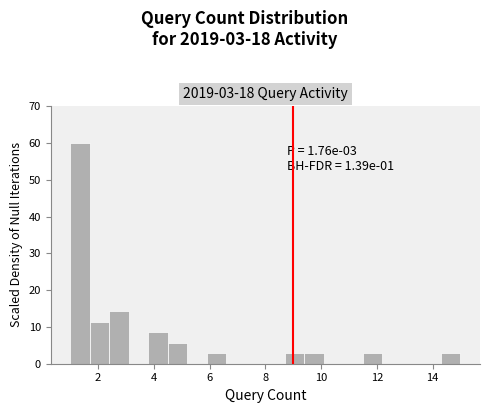

Read against the x-axis, roughly where is the centre of the tallest bar?

1.4